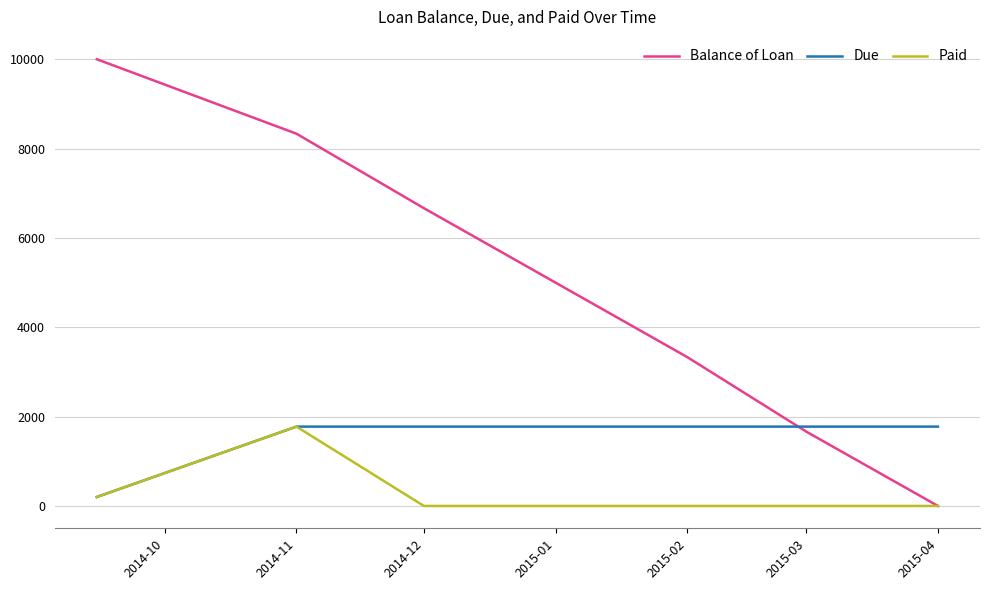

Which series has the largest total across all categories?

Balance of Loan